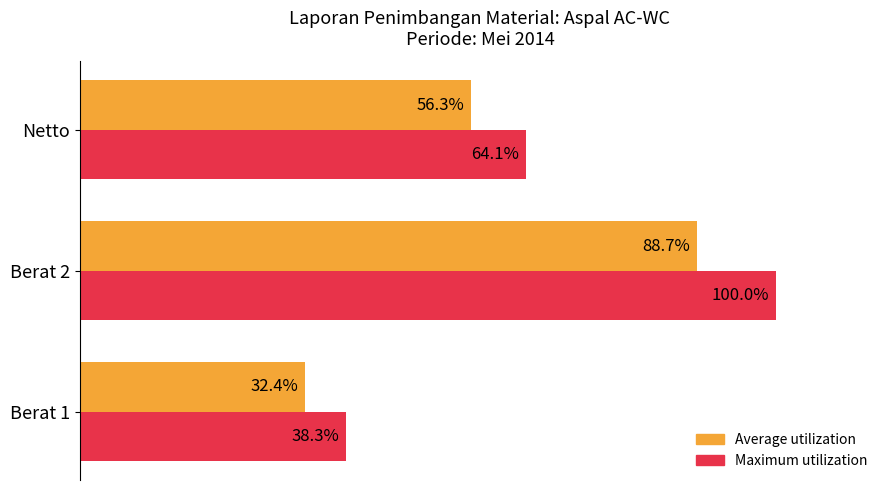

At which category is the sum across all series the highest?

Berat 2